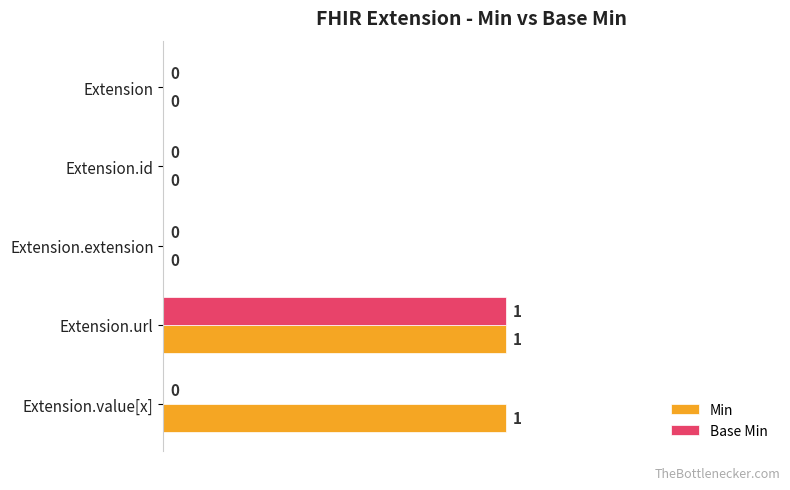

How many values in Min are above zero?

2